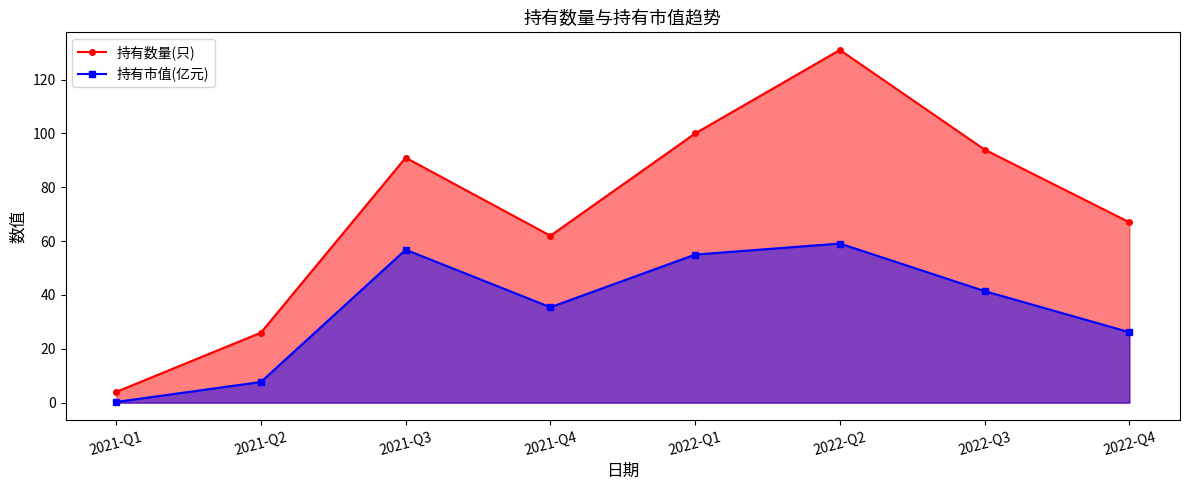

What is the label of the 3rd point from the right?

2022-Q2